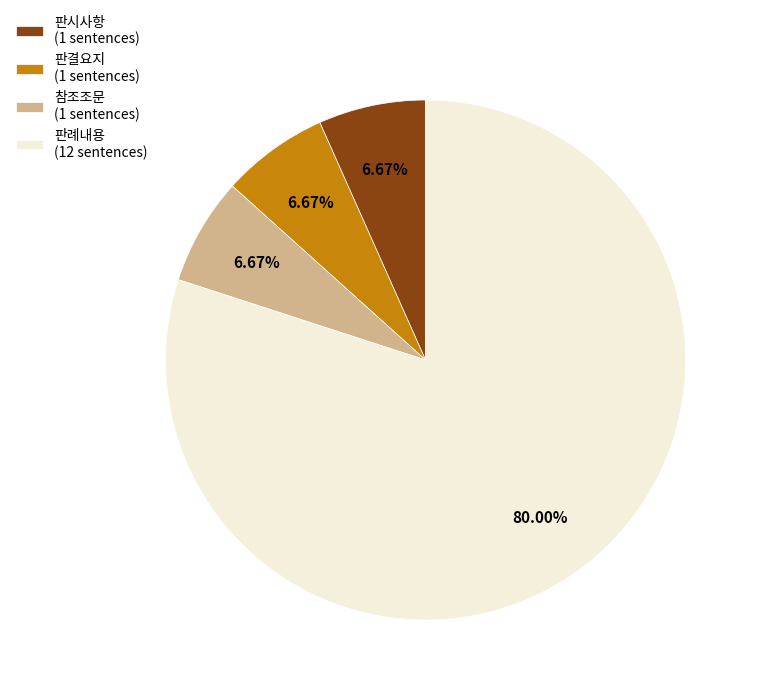

The 판결요지 slice represents 18% of the pie. True or false?

False